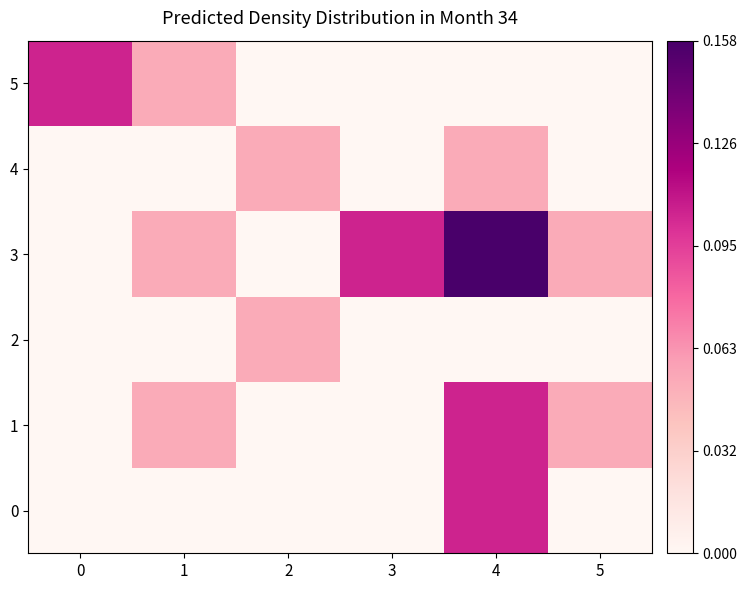

Reading left to right, list all the values displayed in this chart.

0: 0=0.0	1=0.0	2=0.0	3=0.0	4=0.1	5=0.0
1: 0=0.0	1=0.1	2=0.0	3=0.0	4=0.1	5=0.1
2: 0=0.0	1=0.0	2=0.1	3=0.0	4=0.0	5=0.0
3: 0=0.0	1=0.1	2=0.0	3=0.1	4=0.2	5=0.1
4: 0=0.0	1=0.0	2=0.1	3=0.0	4=0.1	5=0.0
5: 0=0.1	1=0.1	2=0.0	3=0.0	4=0.0	5=0.0